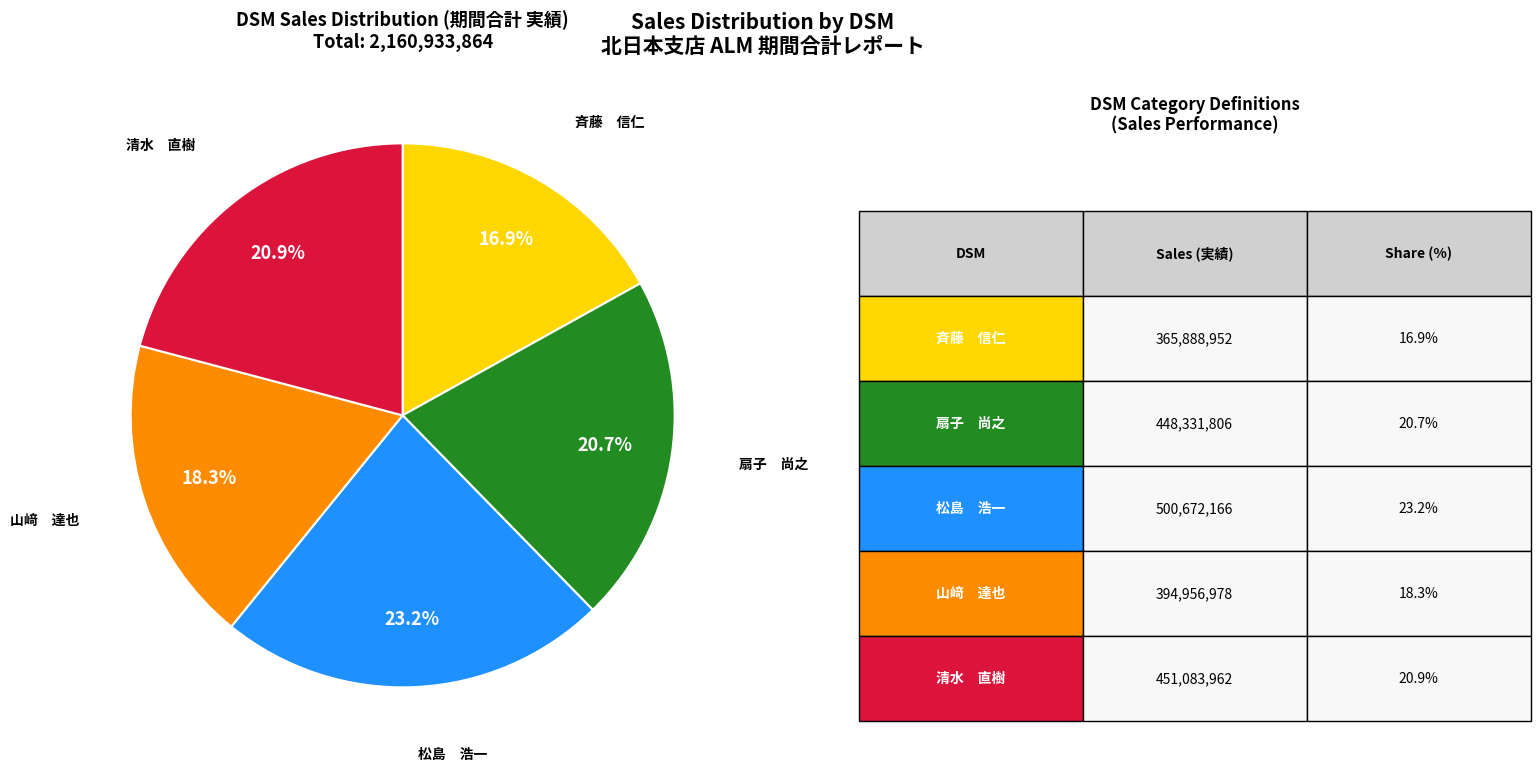

Is there any slice that represents more than half of the pie?

No